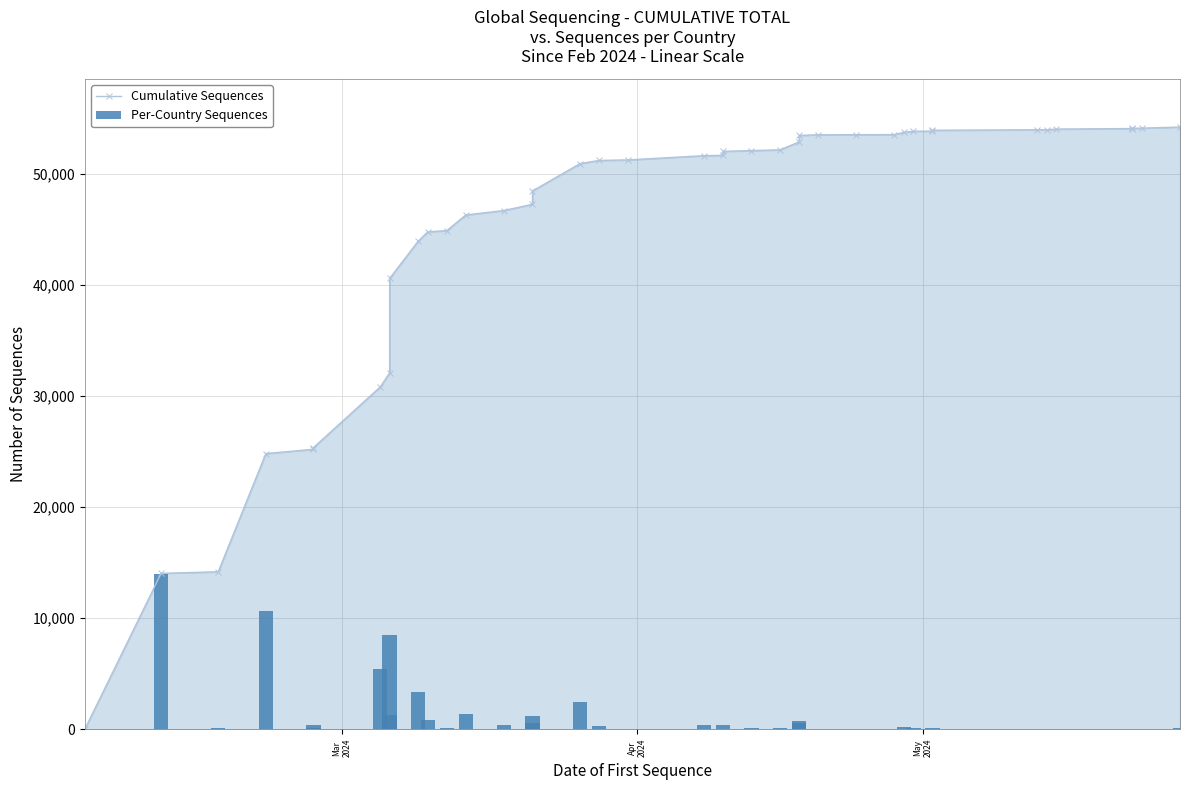

Which series has the largest range (max minus min)?

Cumulative Sequences